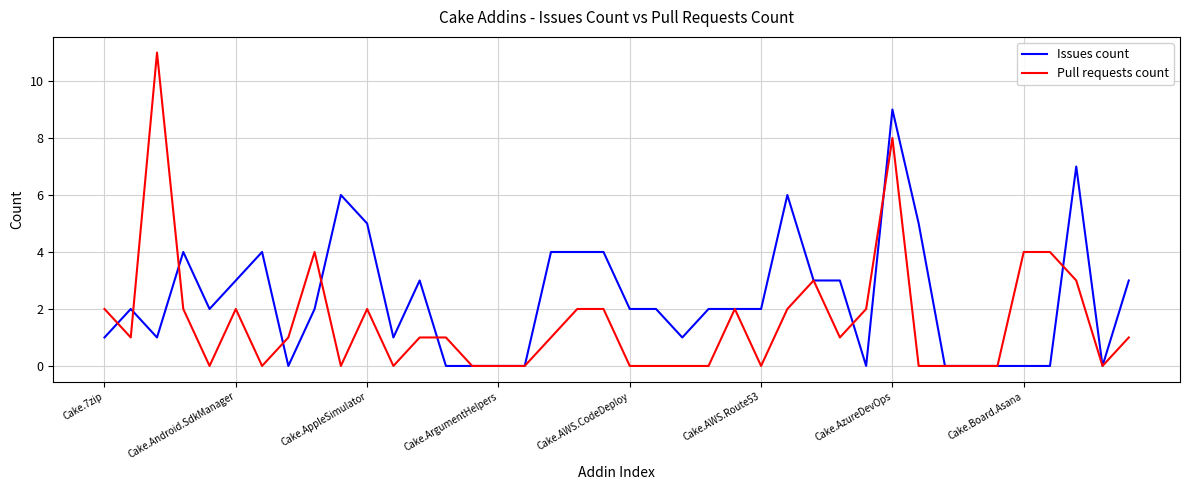

Which series has the largest range (max minus min)?

Pull requests count